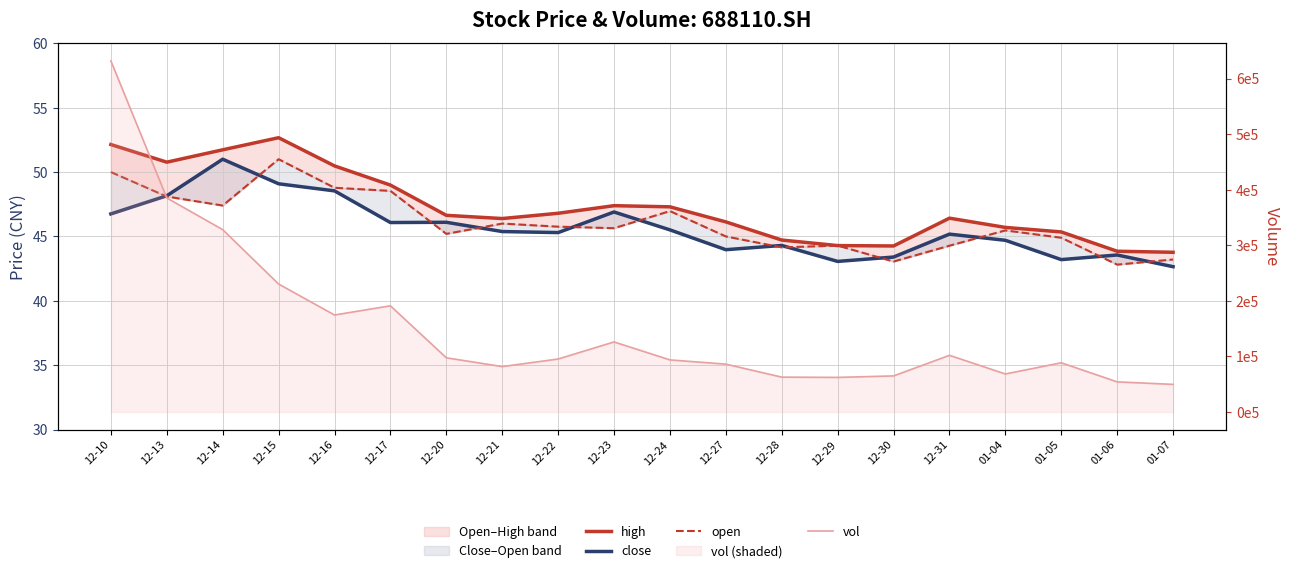

What is the average value of the high series?

47.3